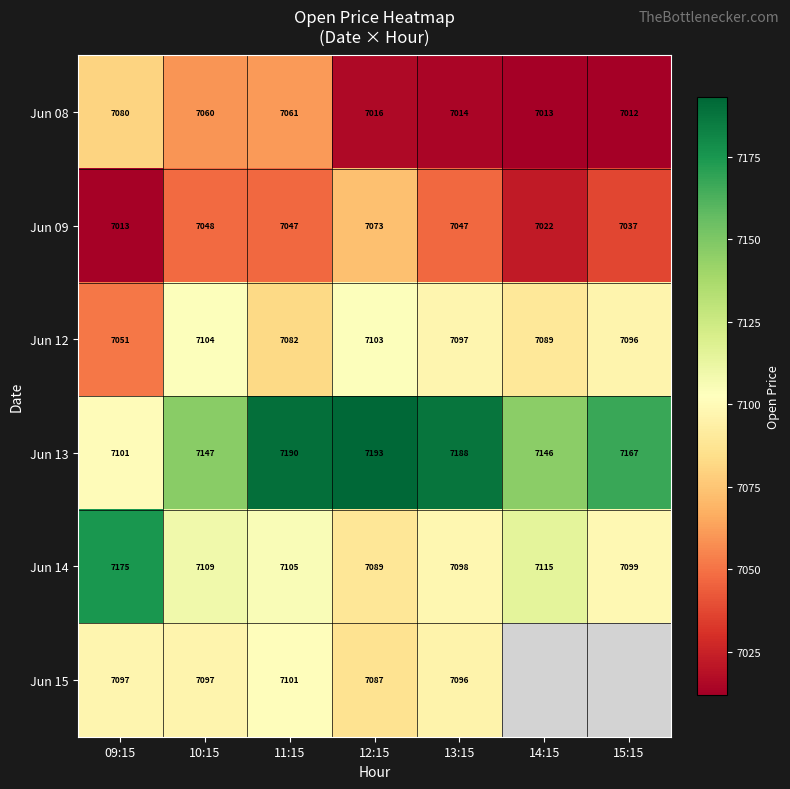

At which label does Jun 08 reach its minimum?

15:15